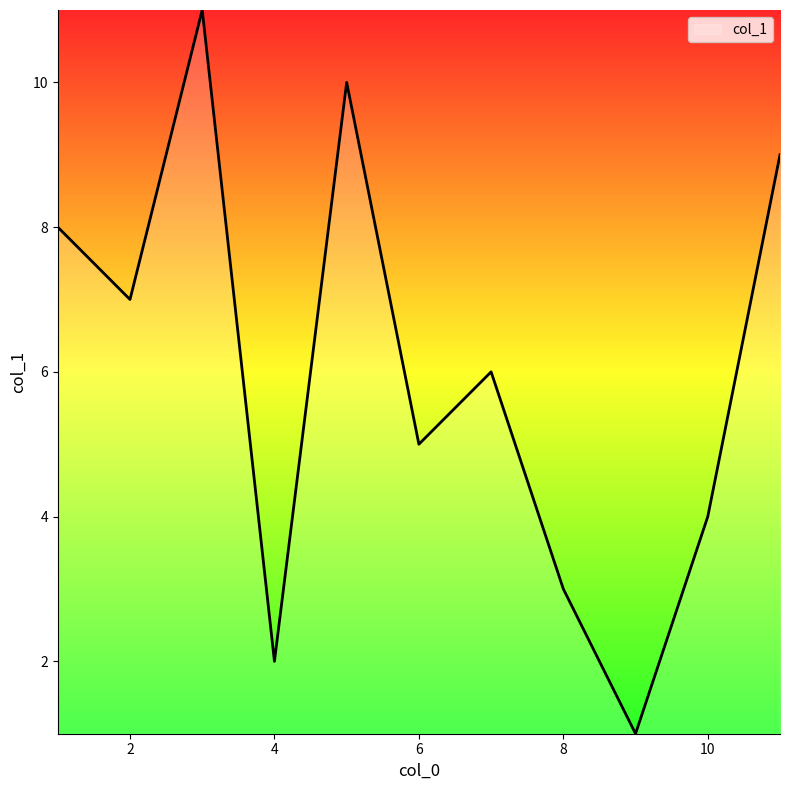

What is the maximum value shown in the chart?

11